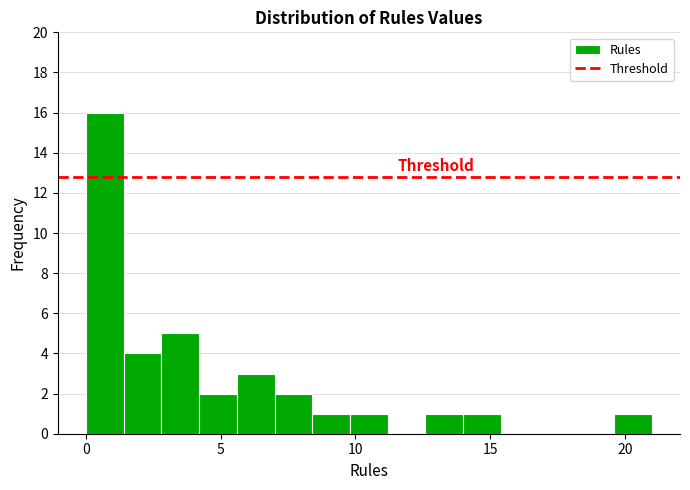

Around what value on the x-axis is the tallest bar? Give the approximate position of its centre, as read against the axis.

0.5